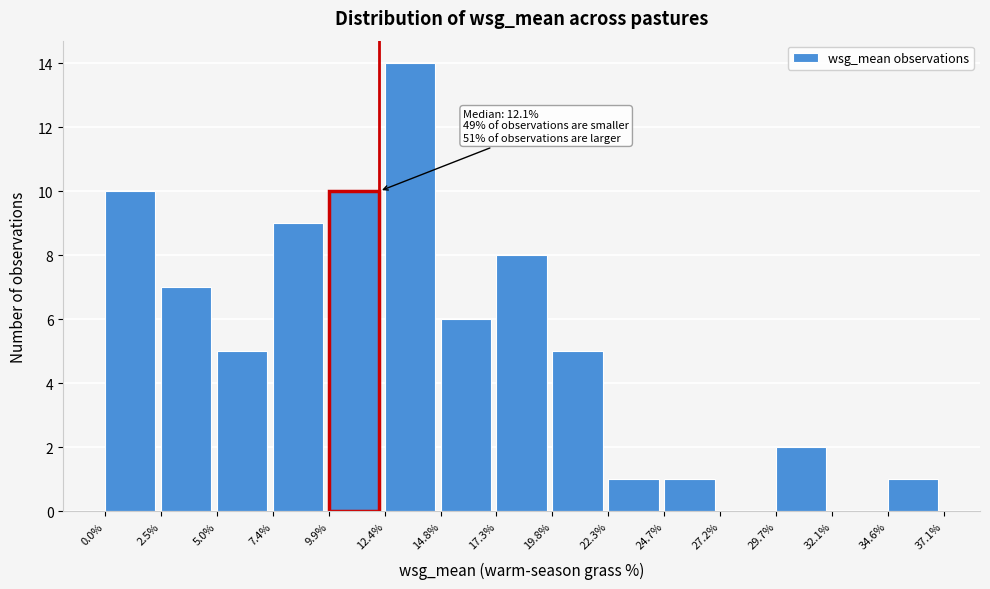

Which range on the x-axis has the tallest bar?

12.4% to 14.8%